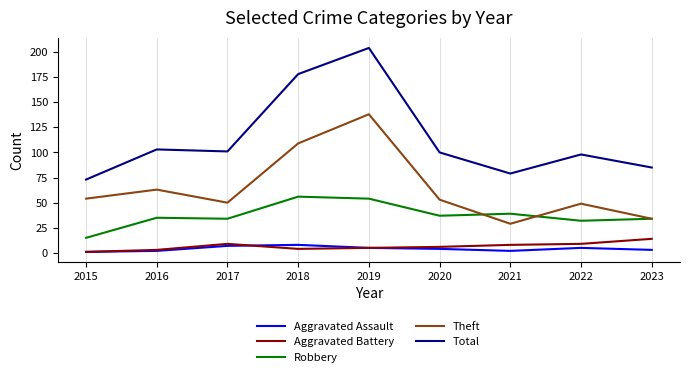

Which series has the widest spread of values?

Total